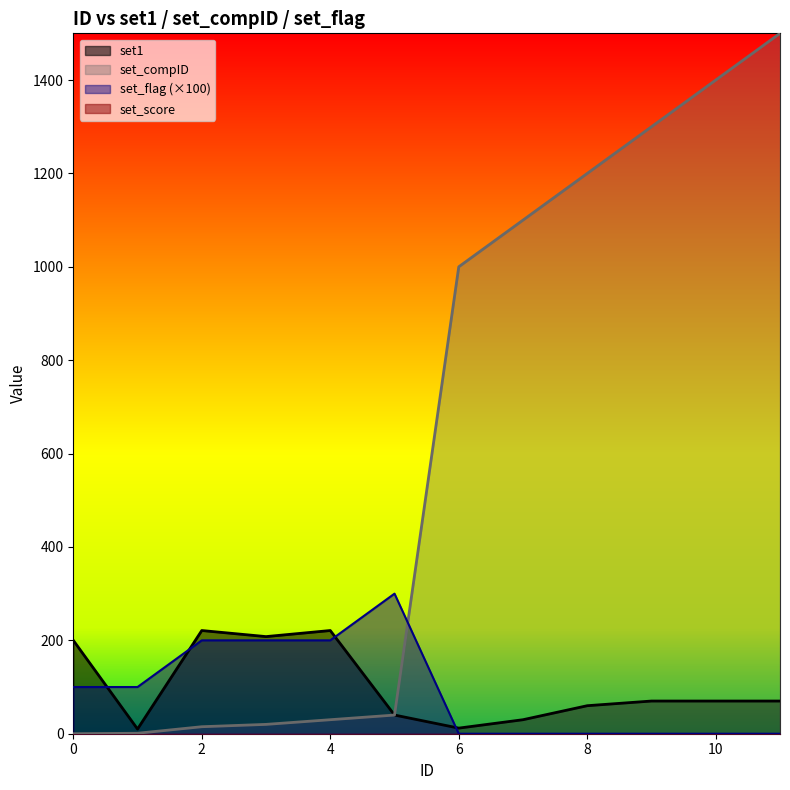

Which series changed the most between 5 and 9?

set_compID